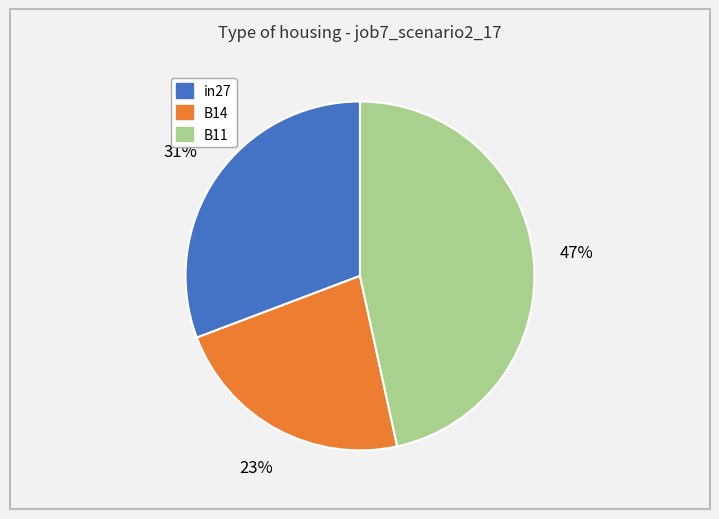

Is the sum of B14 and in27 greater than half?

Yes